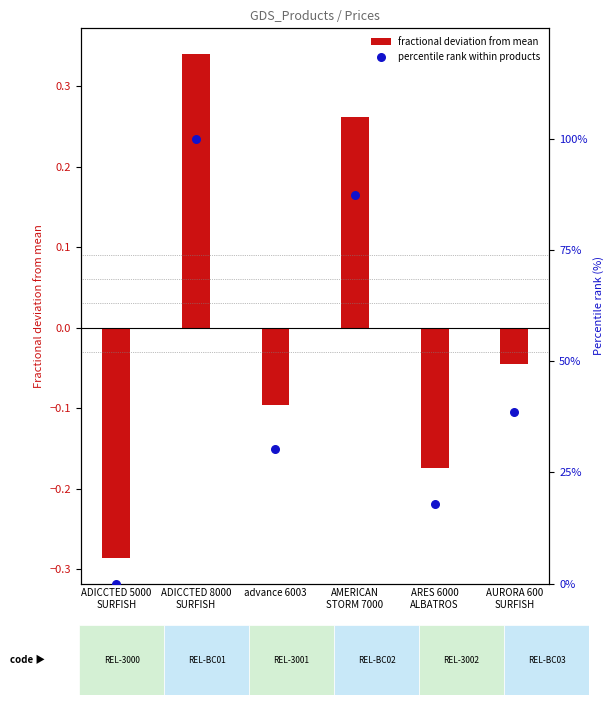

Which series has the largest Y range (max minus min)?

percentile rank within products